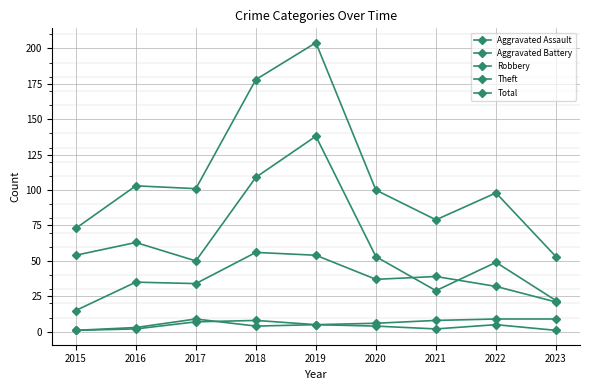

What is the value of the Total point at the 8th from the left?

98